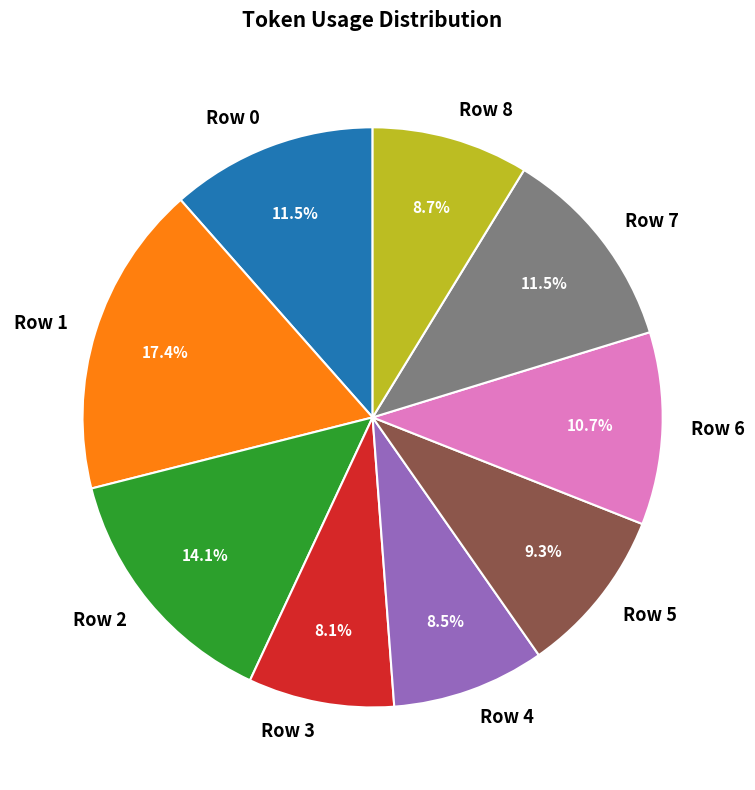

Which has a higher value, Row 1 or Row 3?

Row 1